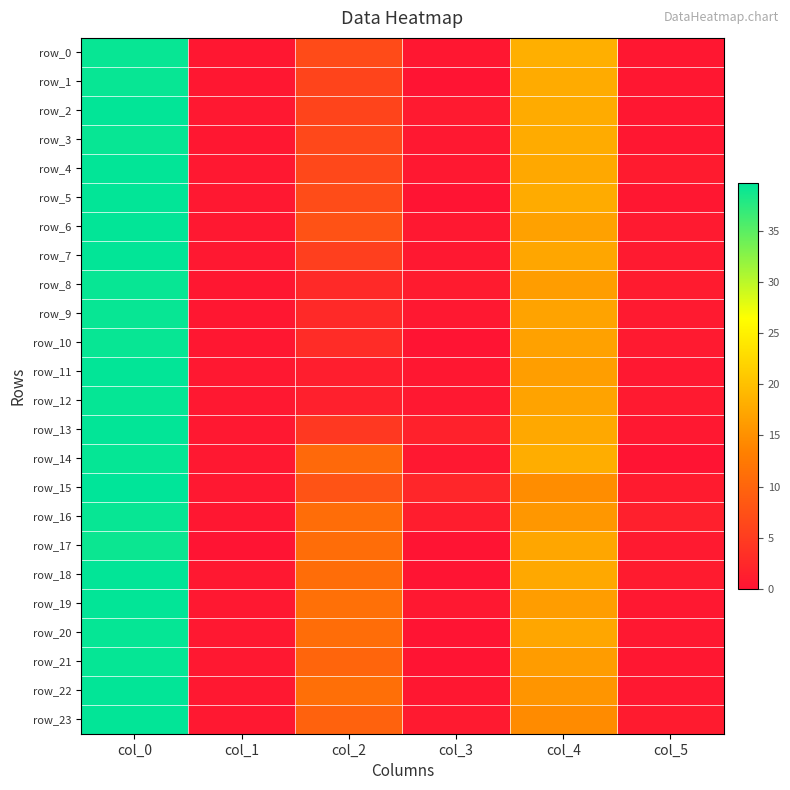

What is the approximate value of row_9 at col_5?

0.7